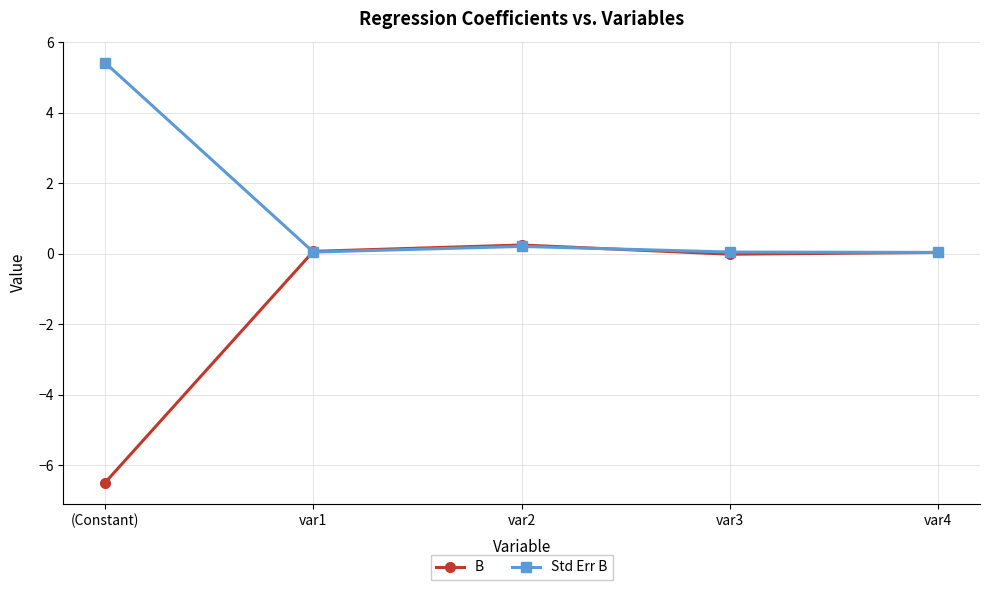

Which series has the largest total across all categories?

Std Err B